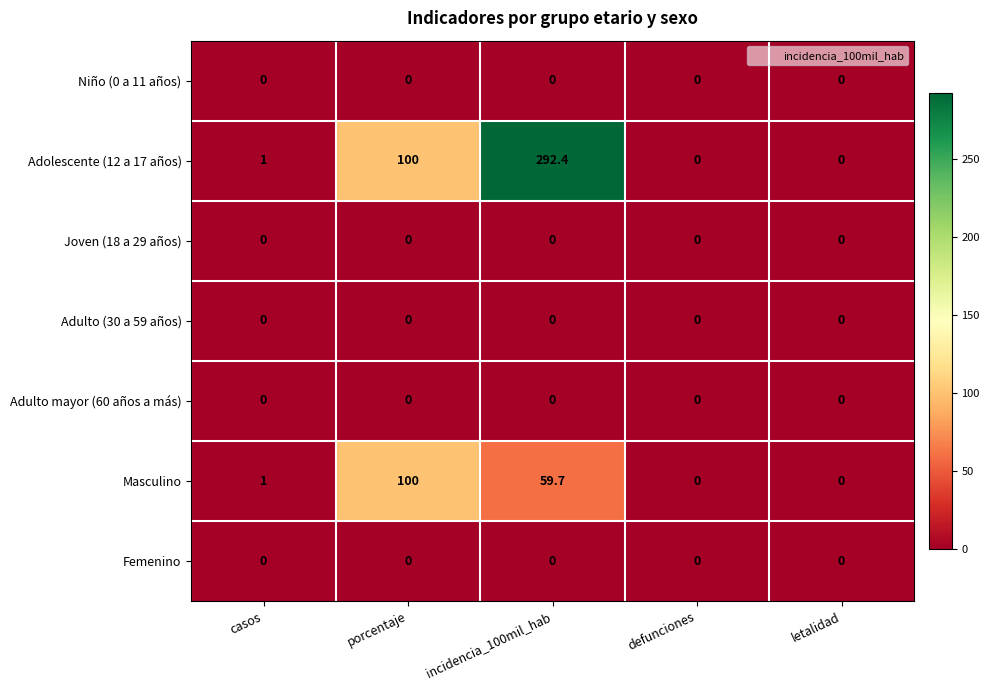

The Adulto mayor (60 años a más) series shows 0.0 at defunciones. True or false?

True